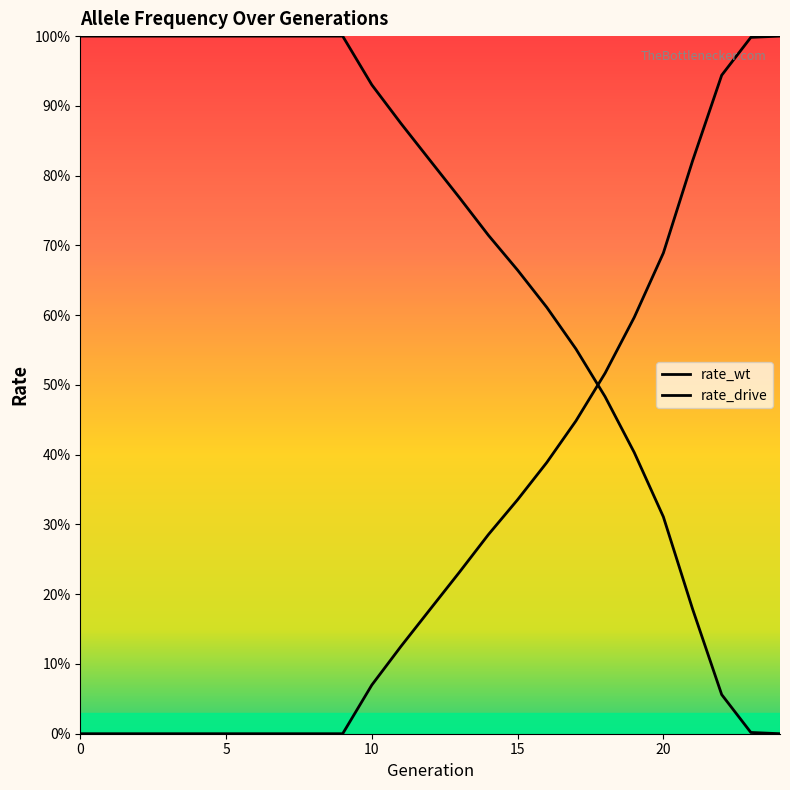

Between which two adjacent categories do rate_drive and rate_wt first intersect?

17 and 18